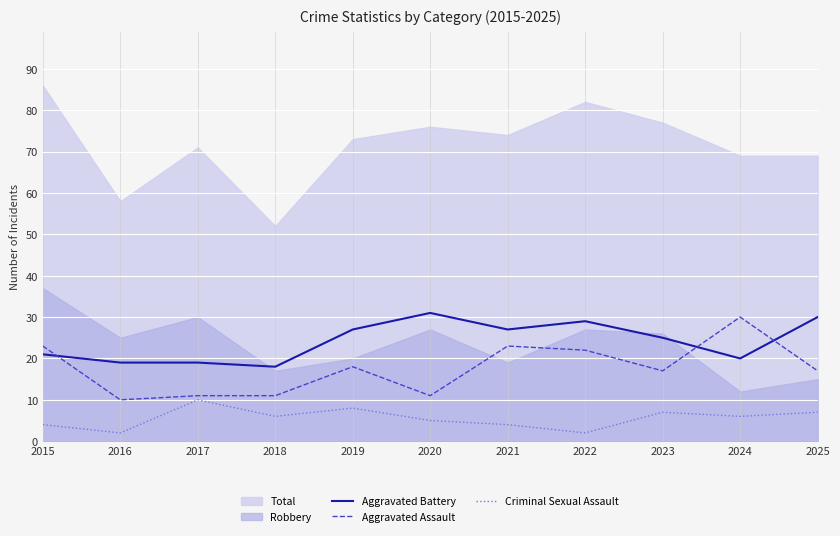

True or false: Criminal Sexual Assault and Aggravated Assault cross at least once.

False